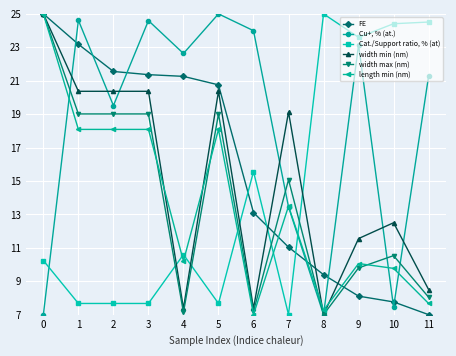

True or false: width max (nm) and Cat./Support ratio, % (at) intersect in this chart.

True